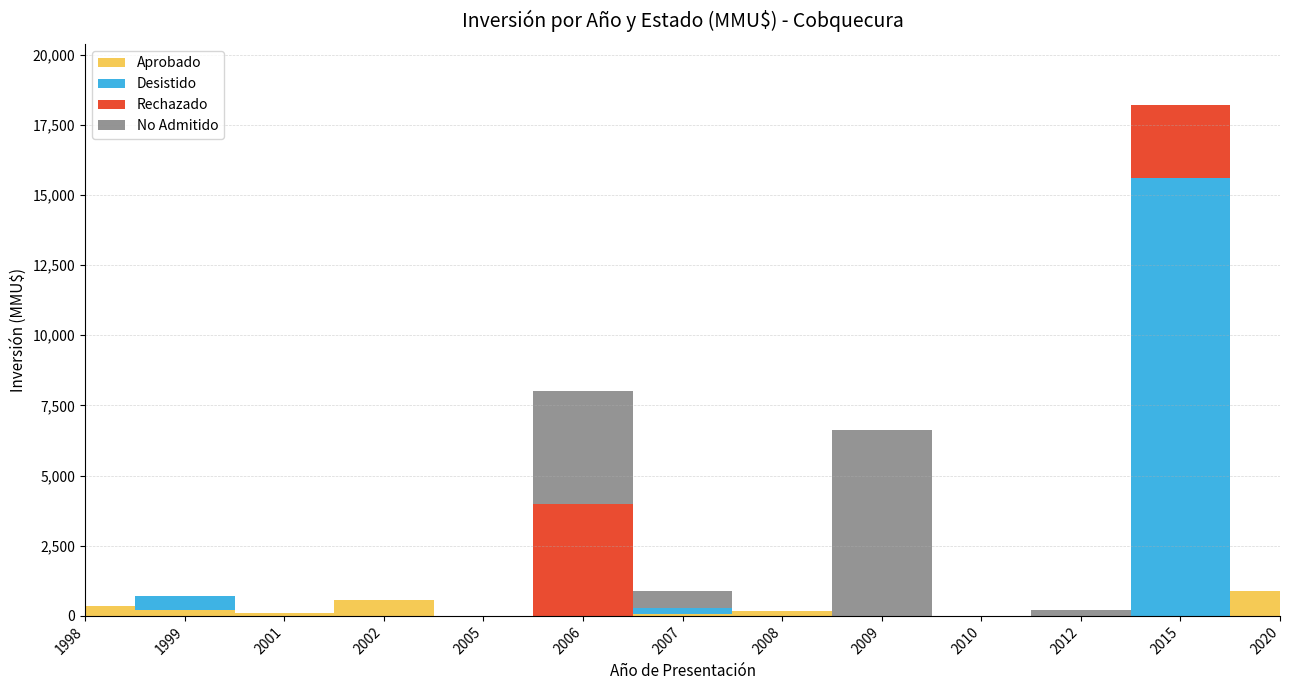

How many lines are shown in the chart?

4